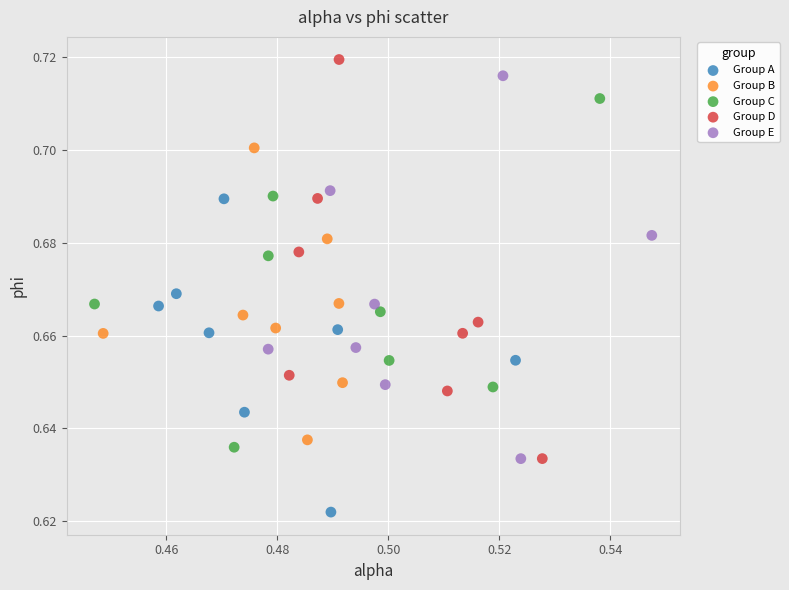

What are all the series names shown in the legend?

Group A, Group B, Group C, Group D, Group E